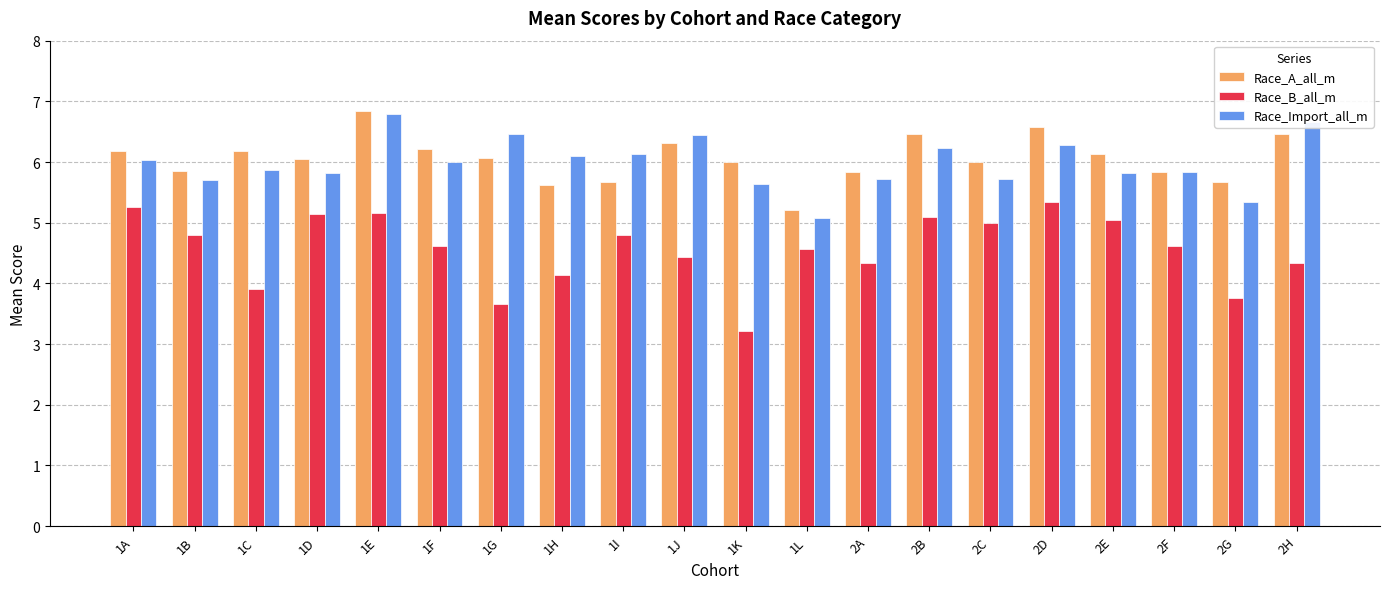

How many bars are there in total?

60